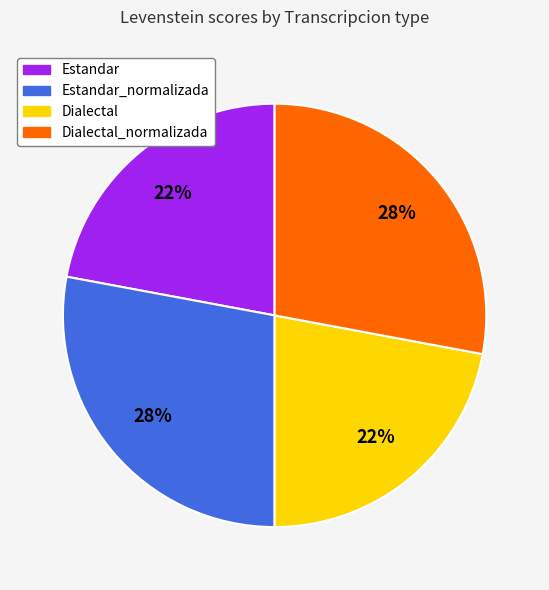

Is there any slice that represents more than half of the pie?

No